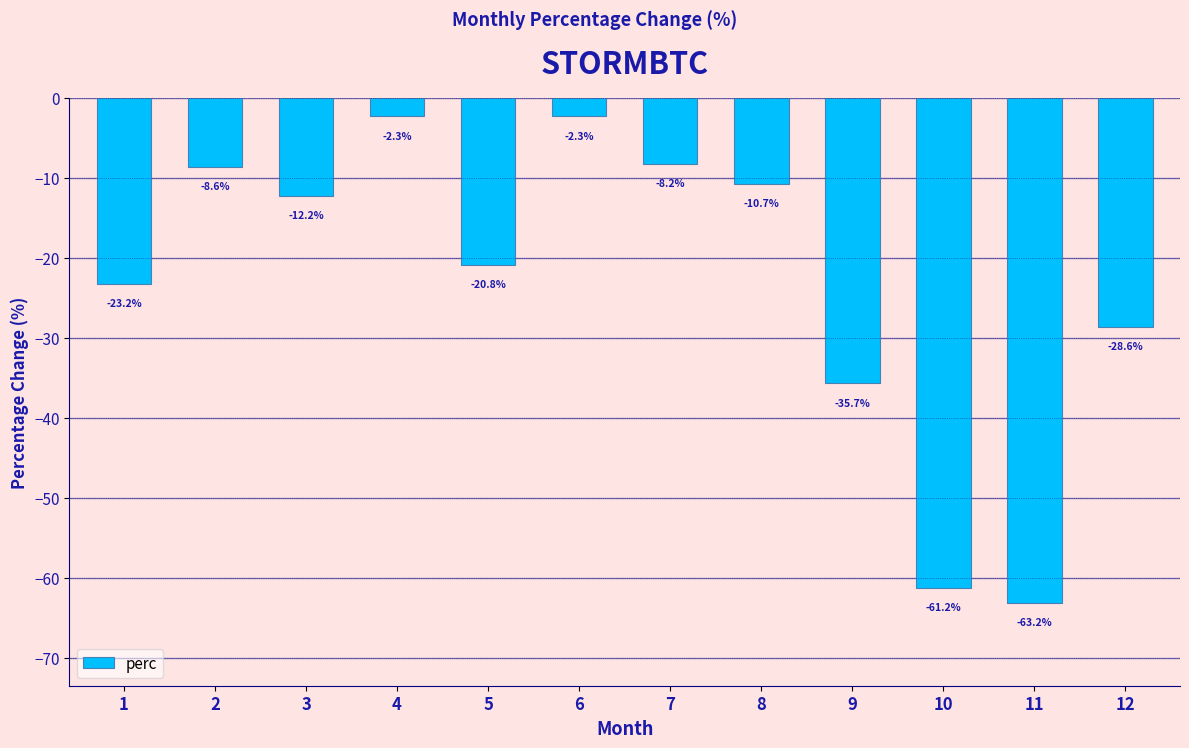

Reading left to right, extract all data points from this chart.

1=-23.2	2=-8.6	3=-12.2	4=-2.3	5=-20.8	6=-2.3	7=-8.2	8=-10.7	9=-35.7	10=-61.2	11=-63.2	12=-28.6